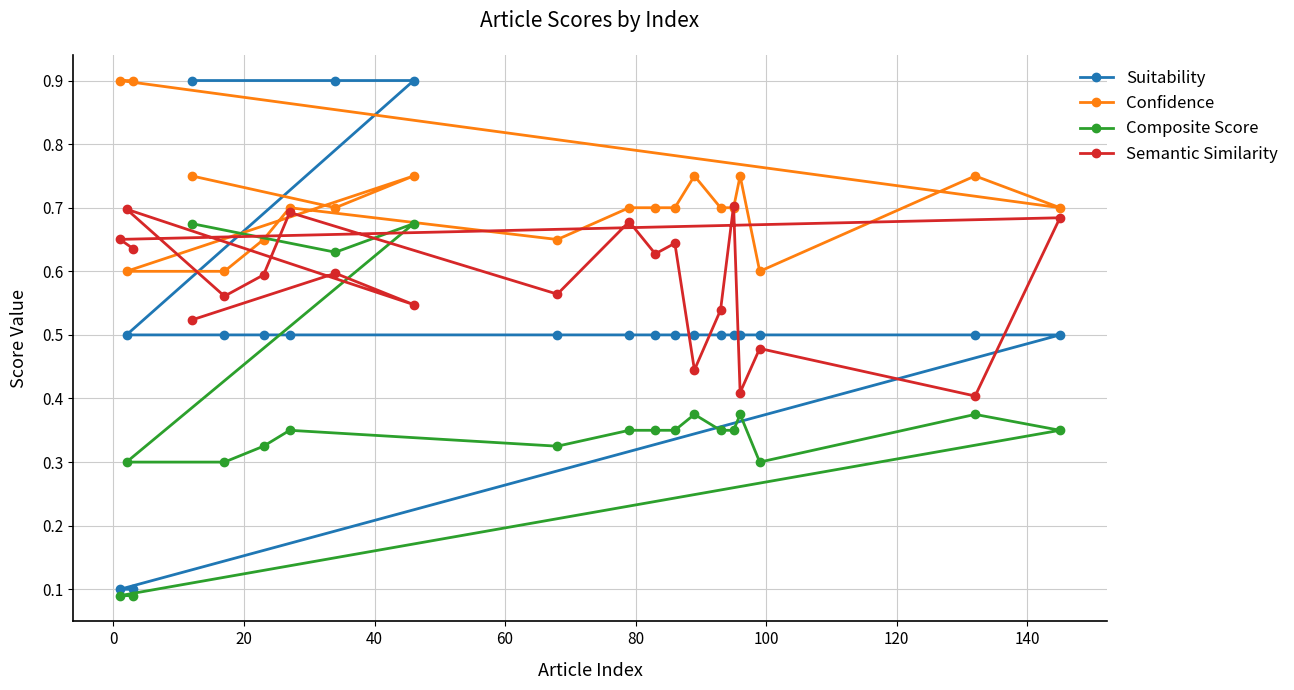

At how many categories does at least one series exceed 0?

20